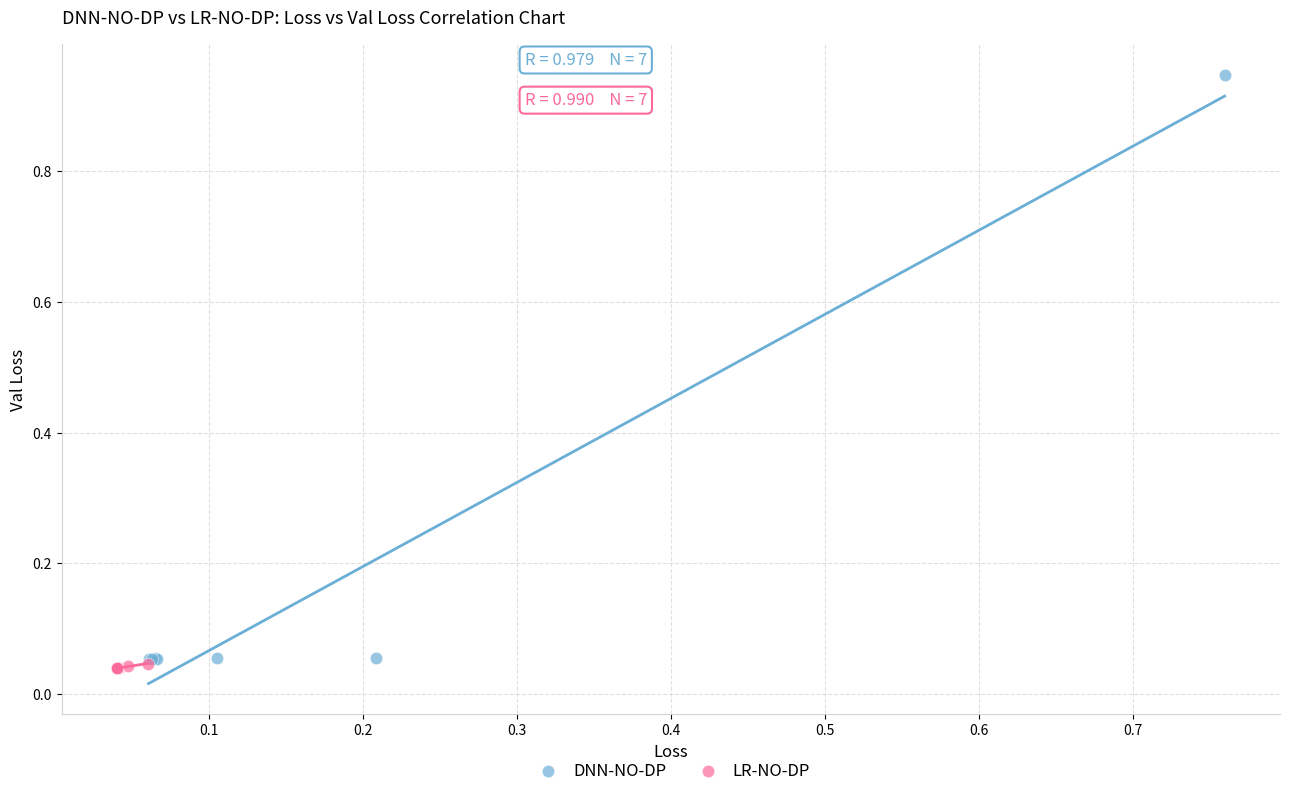

Which series has the largest Y range (max minus min)?

DNN-NO-DP